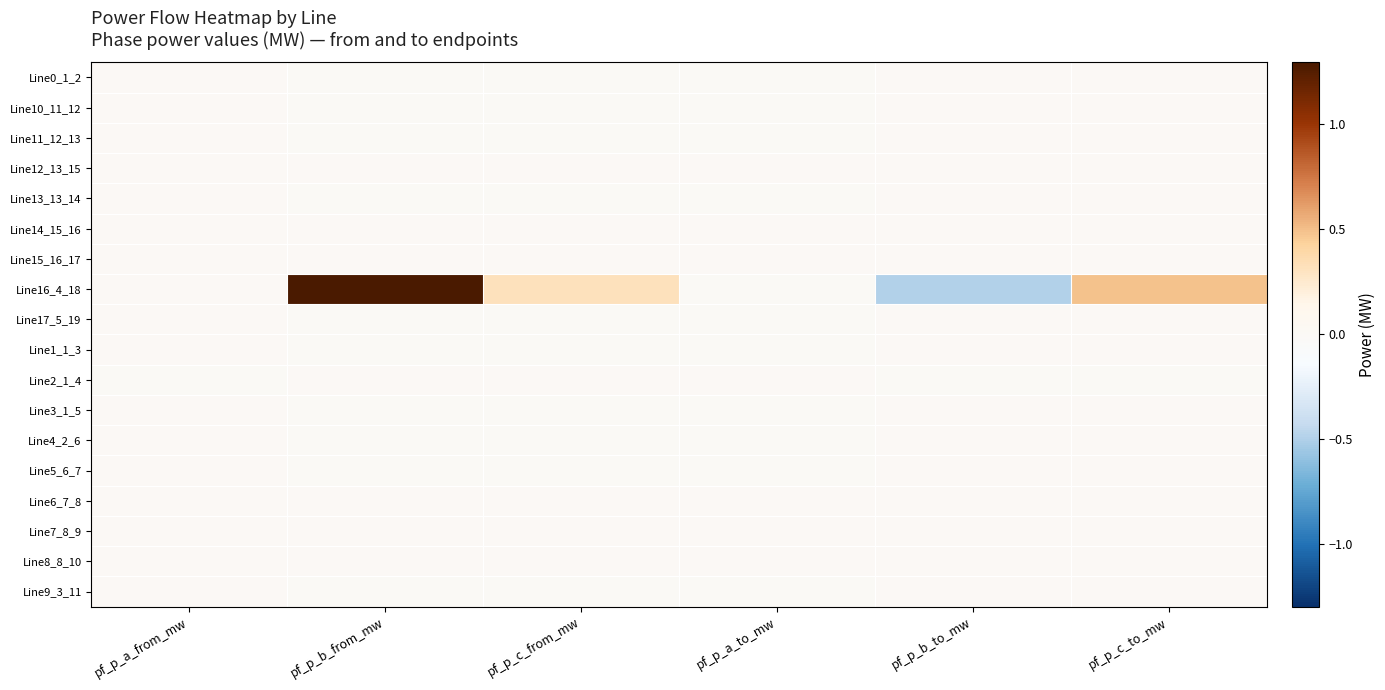

Which has a higher value, pf_p_c_from_mw or pf_p_a_from_mw?

pf_p_a_from_mw